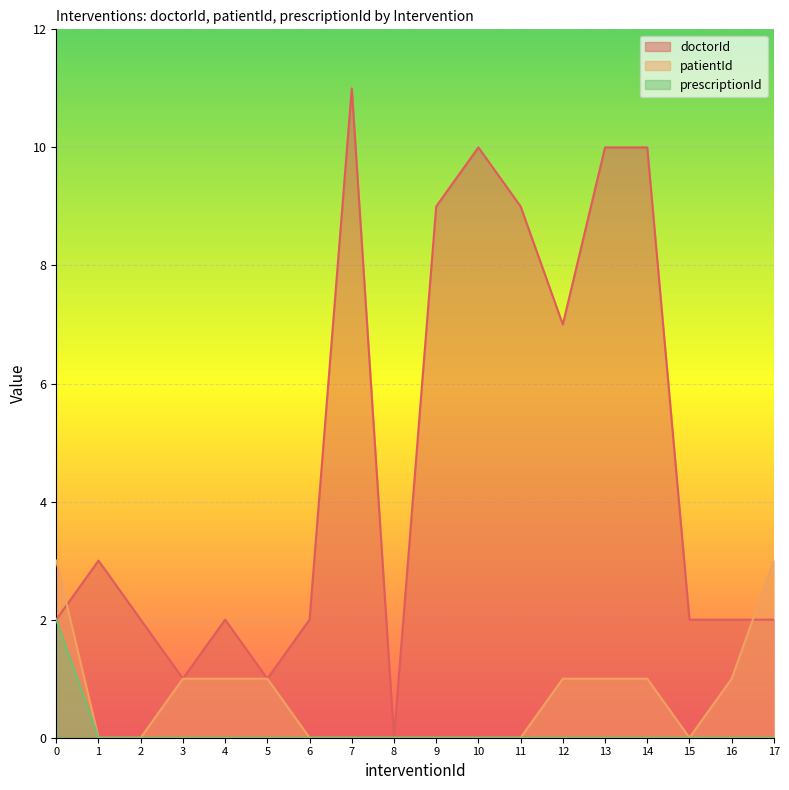

Which series has the largest range (max minus min)?

doctorId